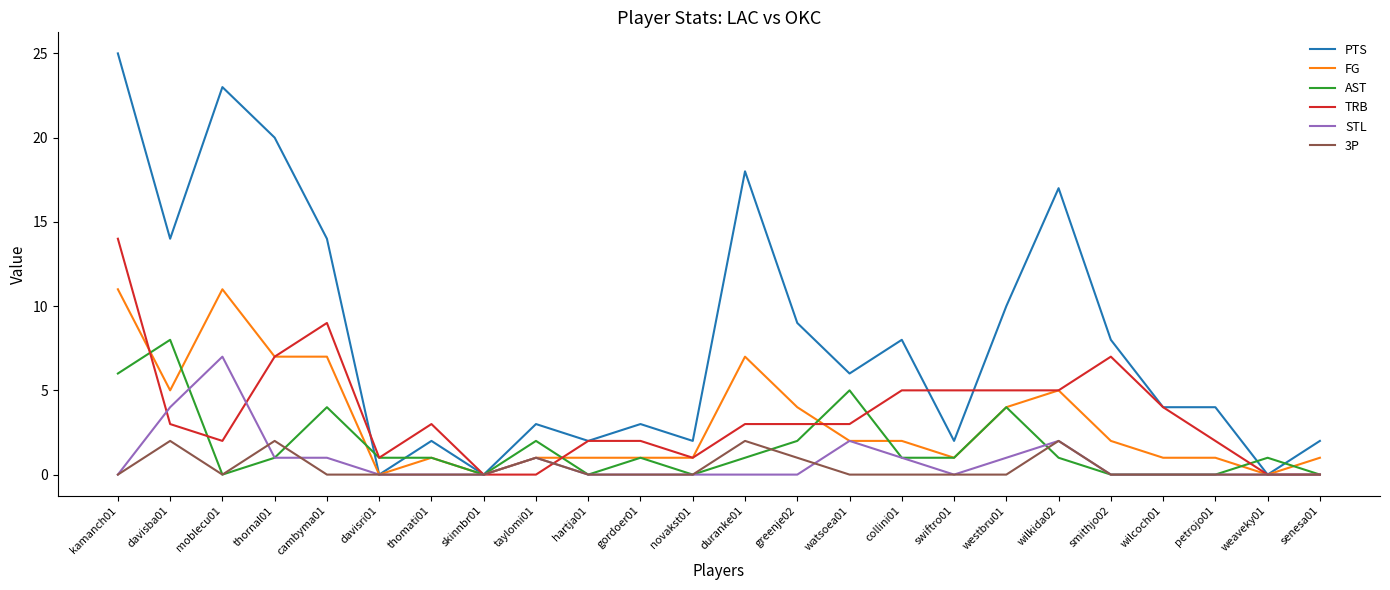

True or false: 3P has a value of 1 at senesa01.

False